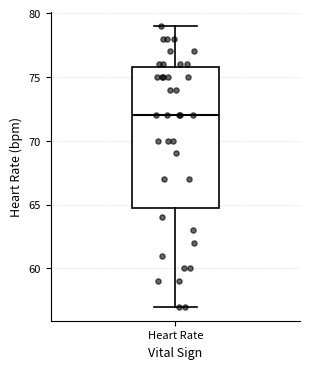

Transcribe this box plot: give where the median line is, the range the box spans, and where the two whiskers end, as read against the y-axis. The values are not printed on the chart, so give them approximately, as read against the axis.

median 72, box 65 to 76, whiskers 57 to 79